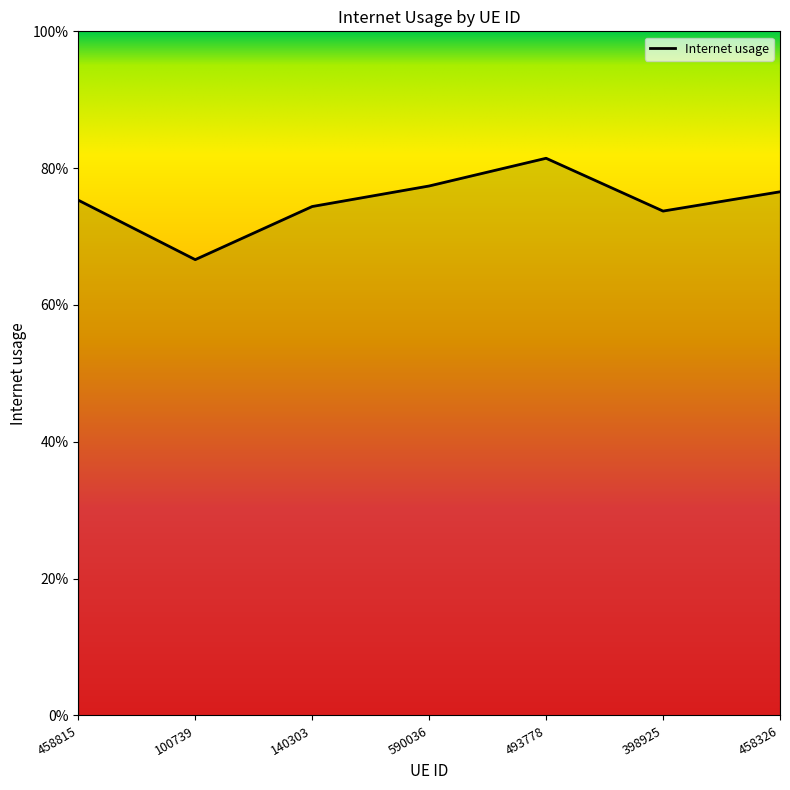

At which label is the value closest to 0?

100739